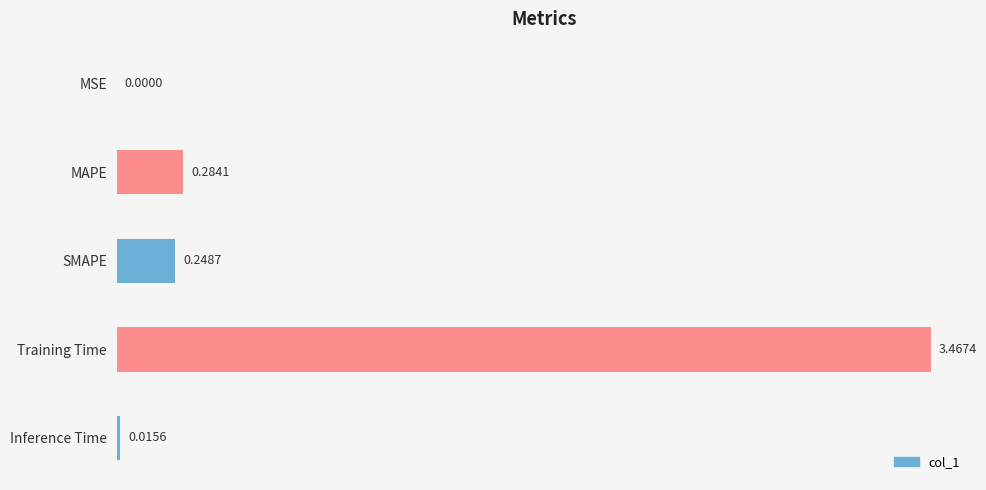

Between Inference Time and Training Time, which is larger?

Training Time